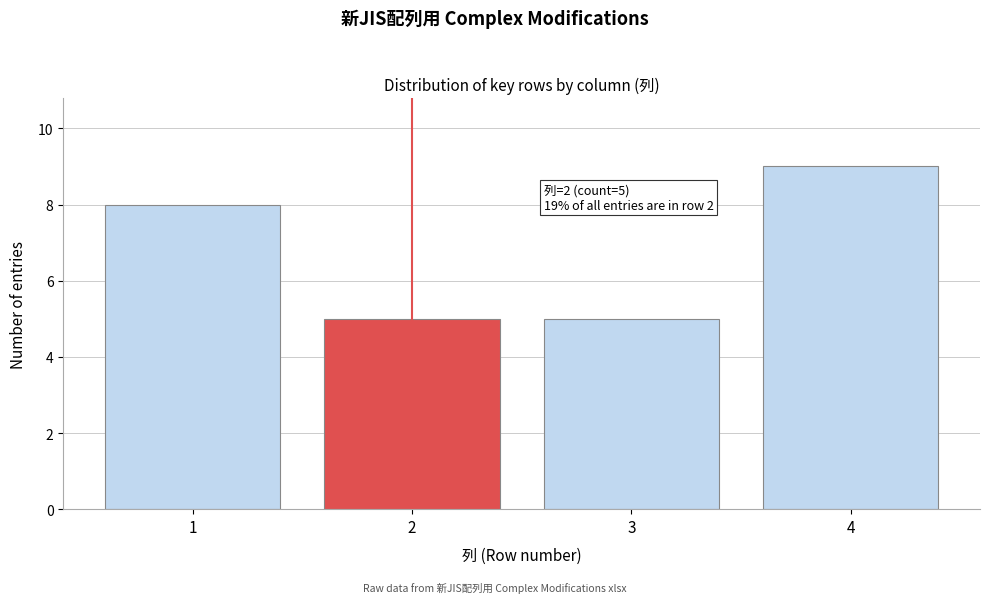

Which range on the x-axis has the tallest bar?

3.5 to 4.5